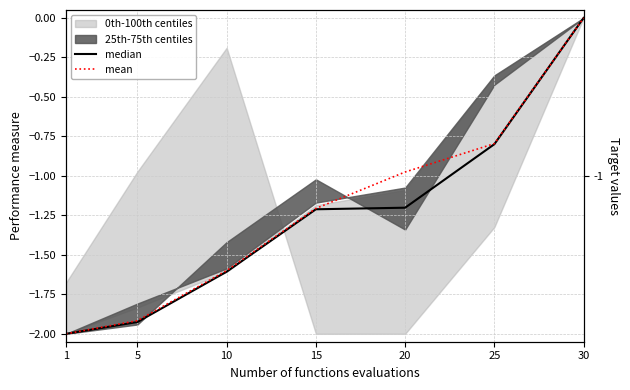

How many data points in mean are less than -1?

4